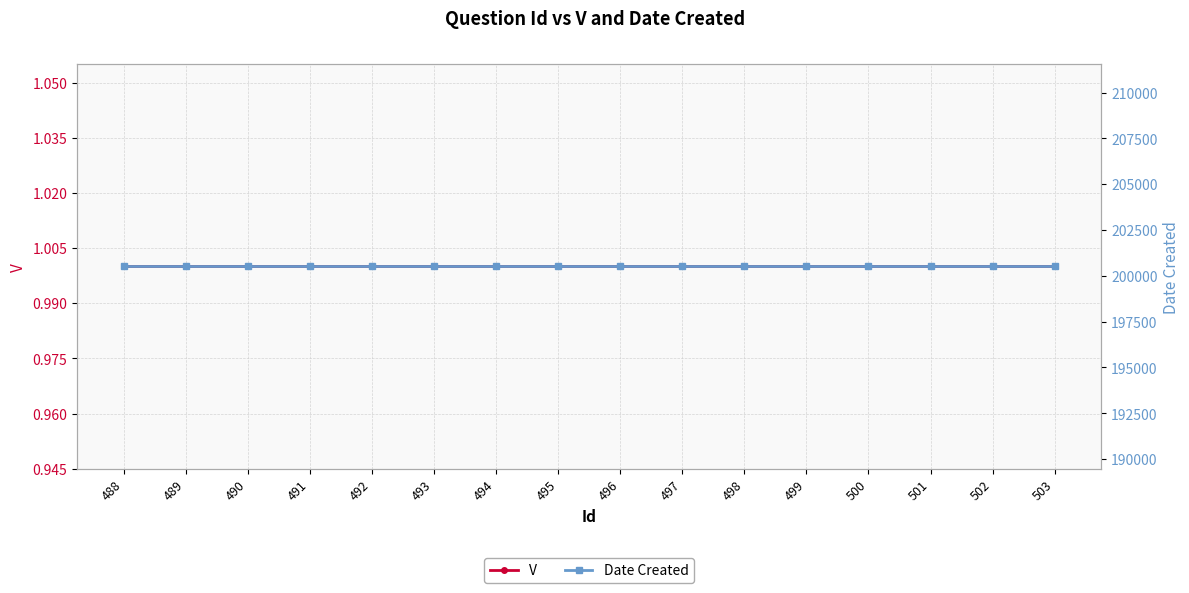

What is the spread (max minus min) of values at 502?

200510